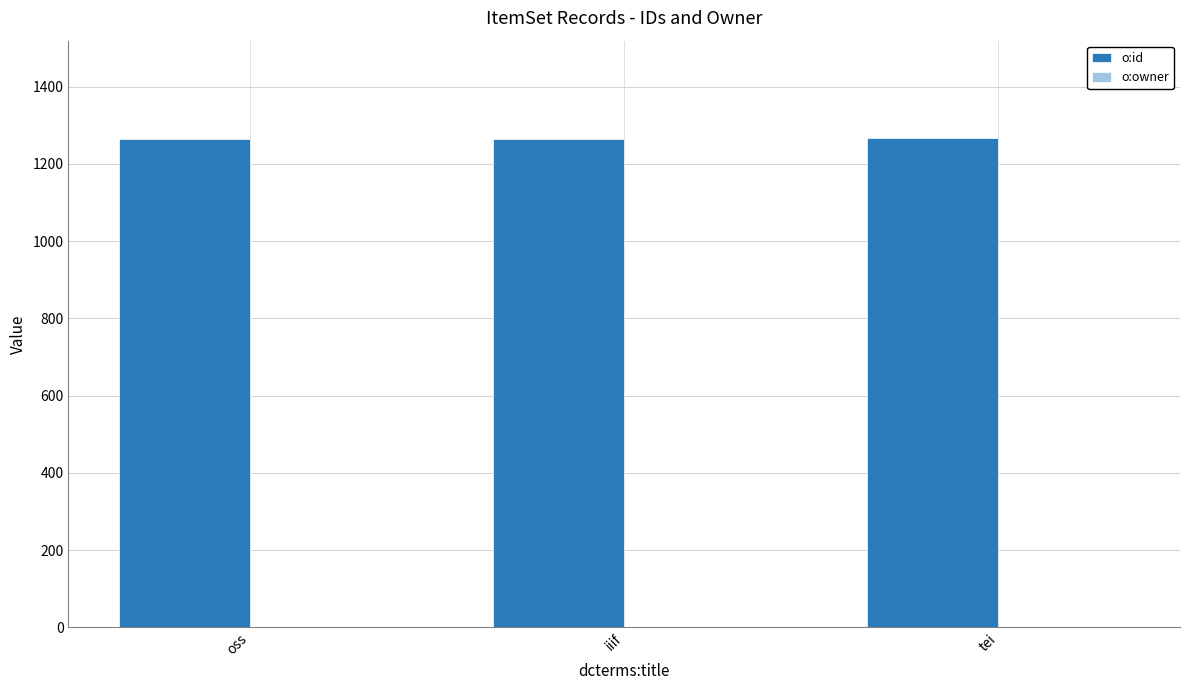

Which series has the largest total across all categories?

o:id